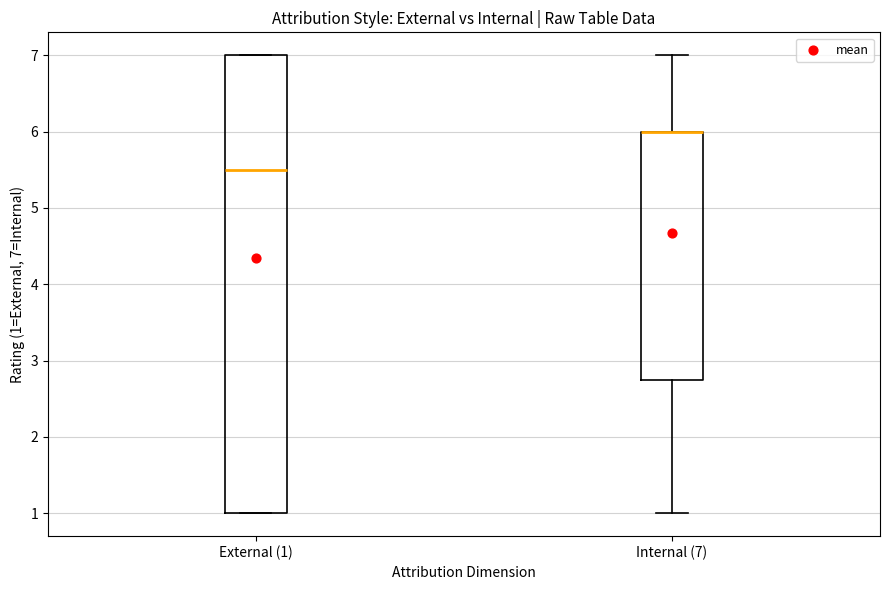

Which box is the tallest, from its lower edge to its upper edge?

External (1)